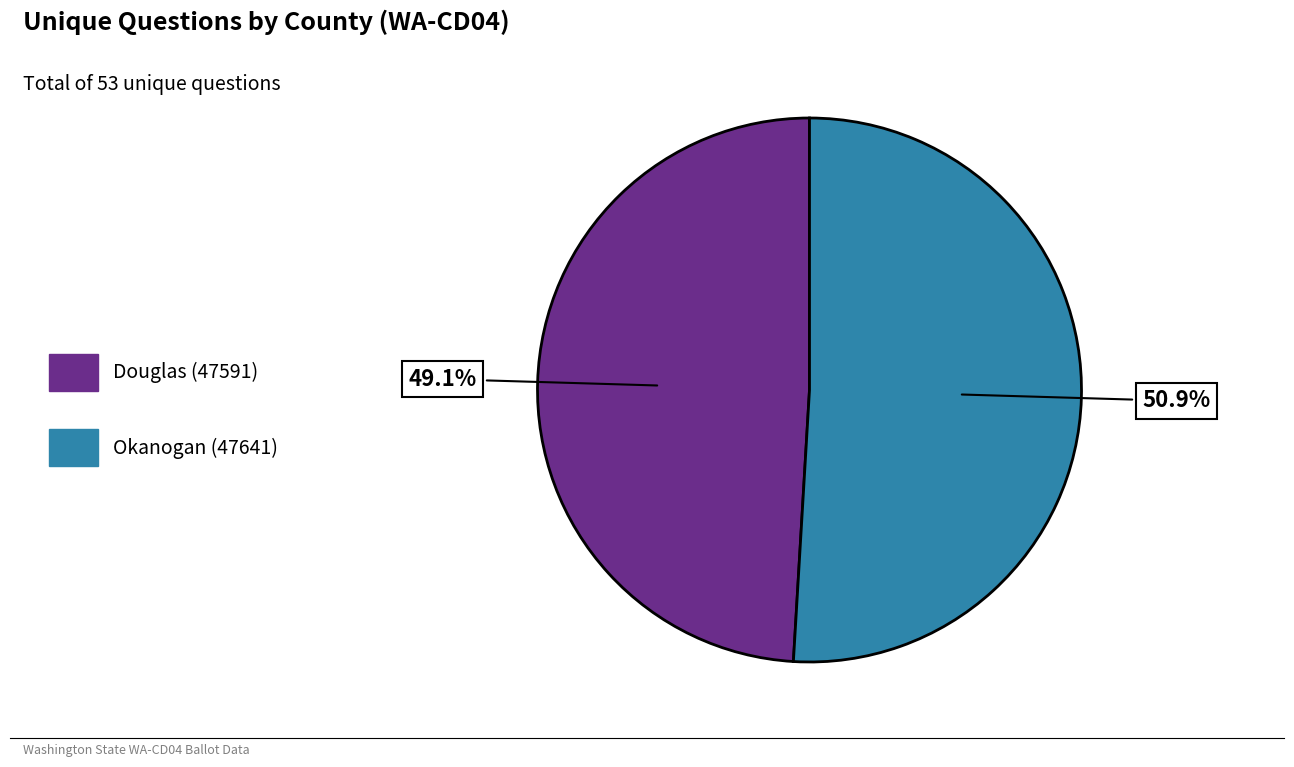

Combined, what portion of the pie is Okanogan (47641) and Douglas (47591)?

100.0%